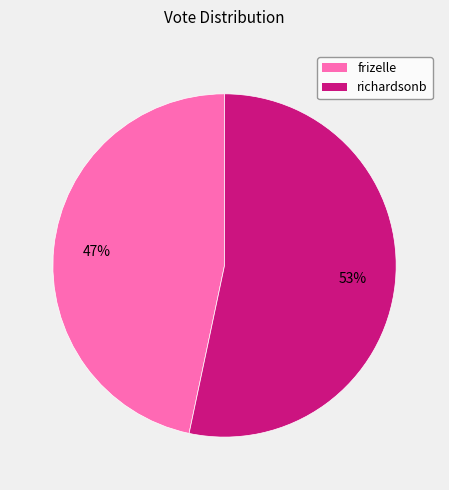

Which has a higher value, frizelle or richardsonb?

richardsonb